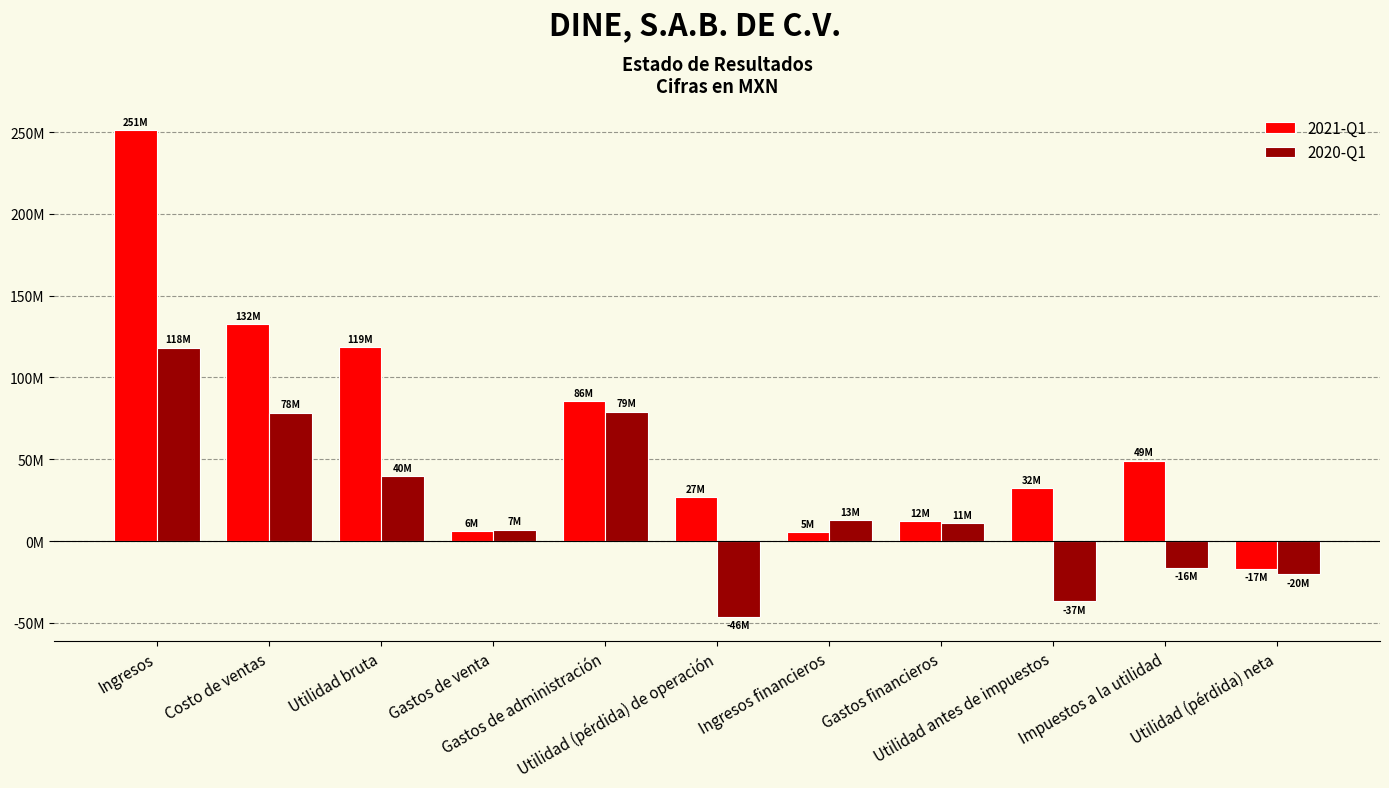

Reading right to left, transcribe all the data shown in this chart.

2021-Q1: Utilidad (pérdida) neta=-17013000	Impuestos a la utilidad=49191000	Utilidad antes de impuestos=32178000	Gastos financieros=12163000	Ingresos financieros=5419000	Utilidad (pérdida) de operación=26816000	Gastos de administración=85716000	Gastos de venta=6127000	Utilidad bruta=118694000	Costo de ventas=132444000	Ingresos=251138000
2020-Q1: Utilidad (pérdida) neta=-20442000	Impuestos a la utilidad=-16383000	Utilidad antes de impuestos=-36825000	Gastos financieros=10771000	Ingresos financieros=12663000	Utilidad (pérdida) de operación=-46337000	Gastos de administración=79122000	Gastos de venta=6993000	Utilidad bruta=39778000	Costo de ventas=78429000	Ingresos=118207000